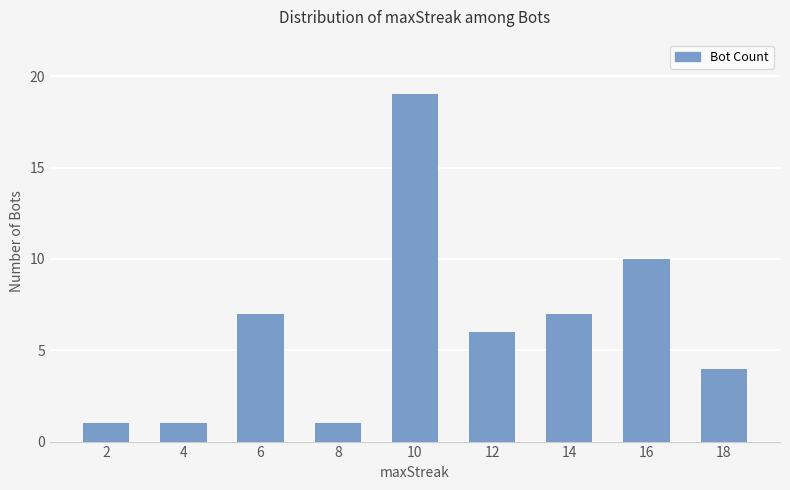

Are the bars horizontal?

No